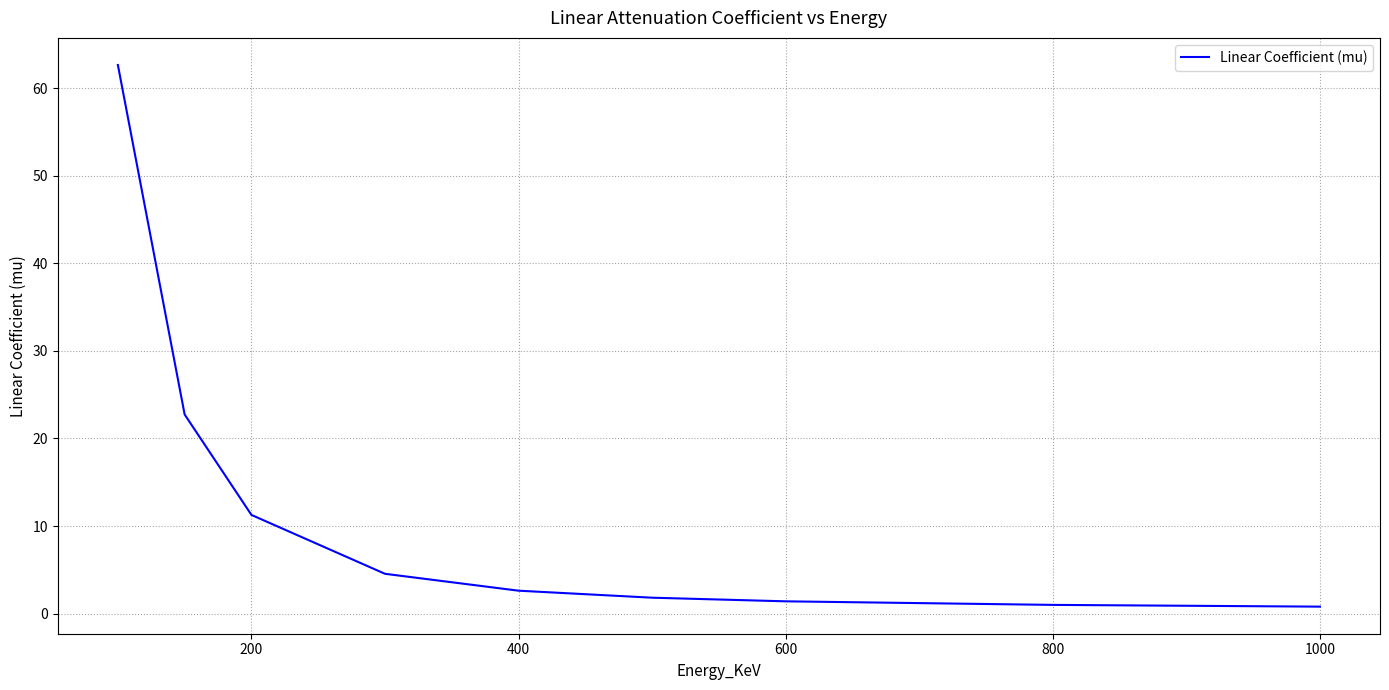

What is the greatest value displayed?

62.6